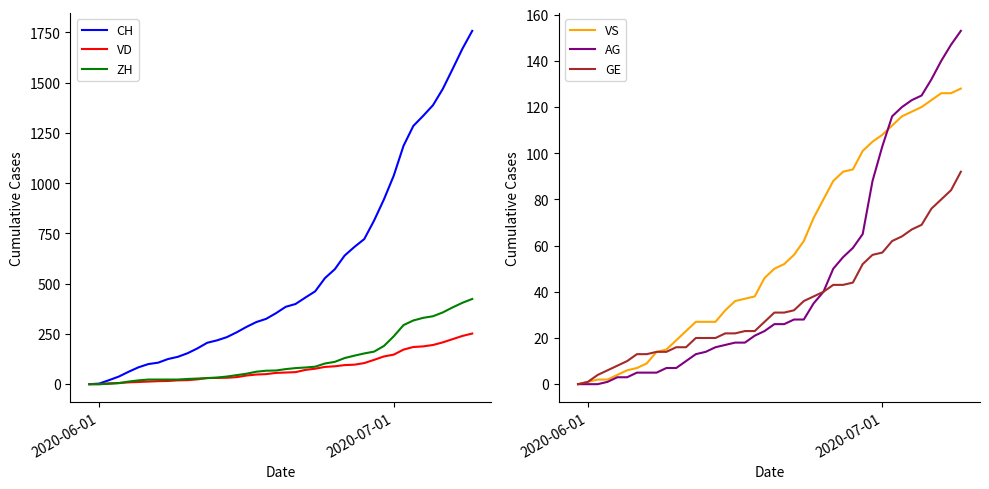

Count the number of data series in this chart.

6